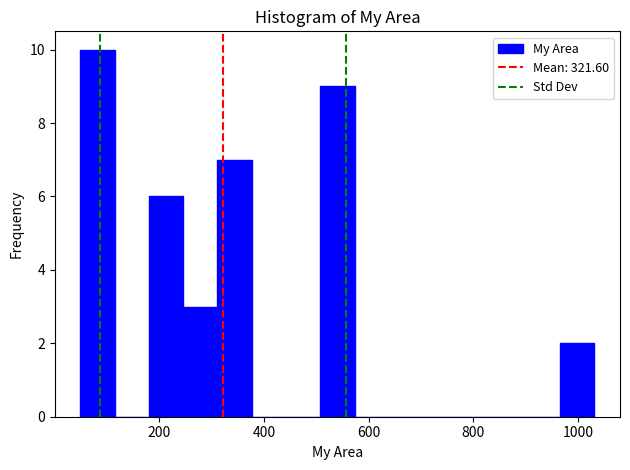

Read against the x-axis, roughly where is the centre of the tallest bar?

80